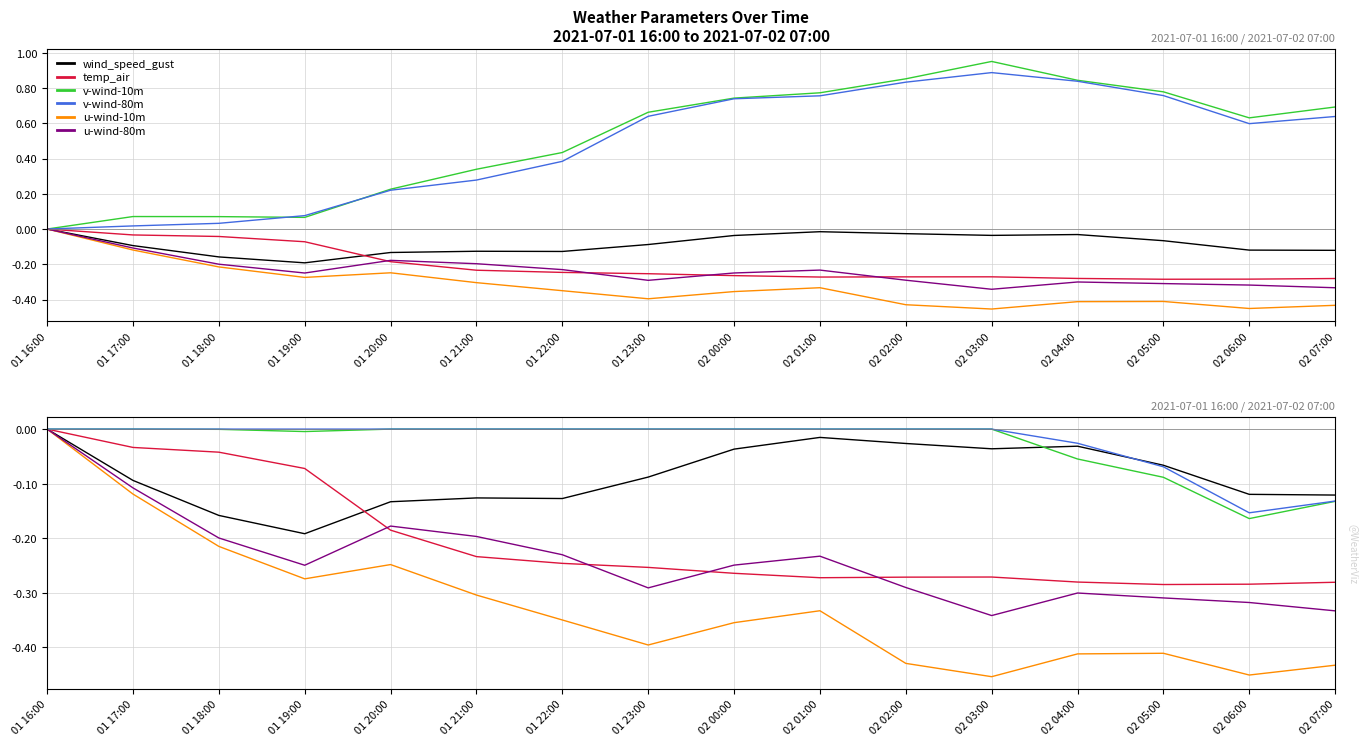

True or false: u-wind-10m and wind_speed_gust cross at least once.

False